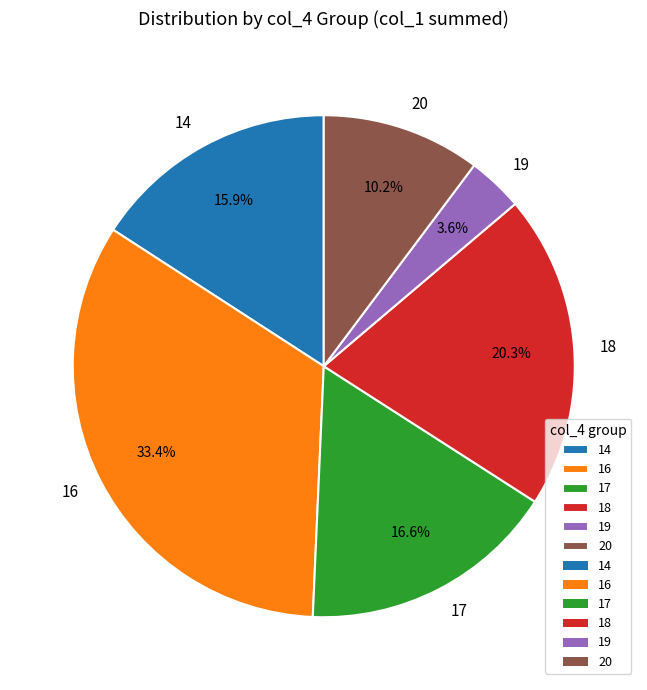

To the nearest percent, what portion does 19 represent?

4%